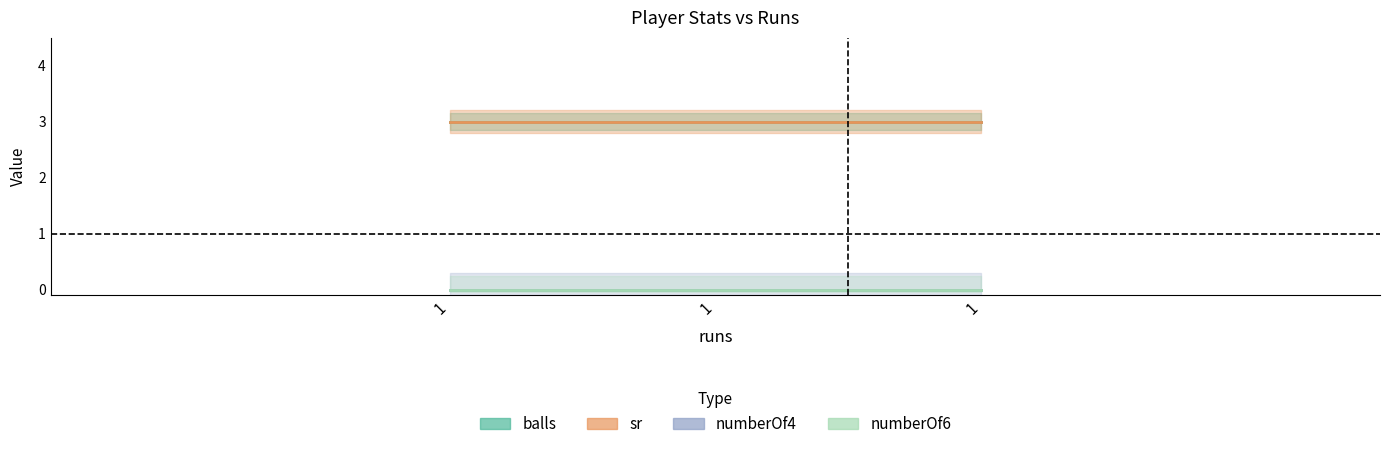

What is the maximum value shown in the chart?

3